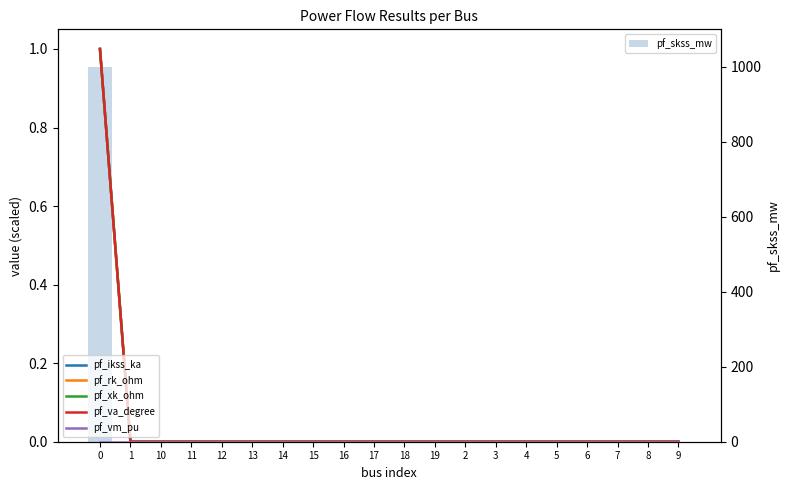

Which series has the largest total across all categories?

pf_skss_mw